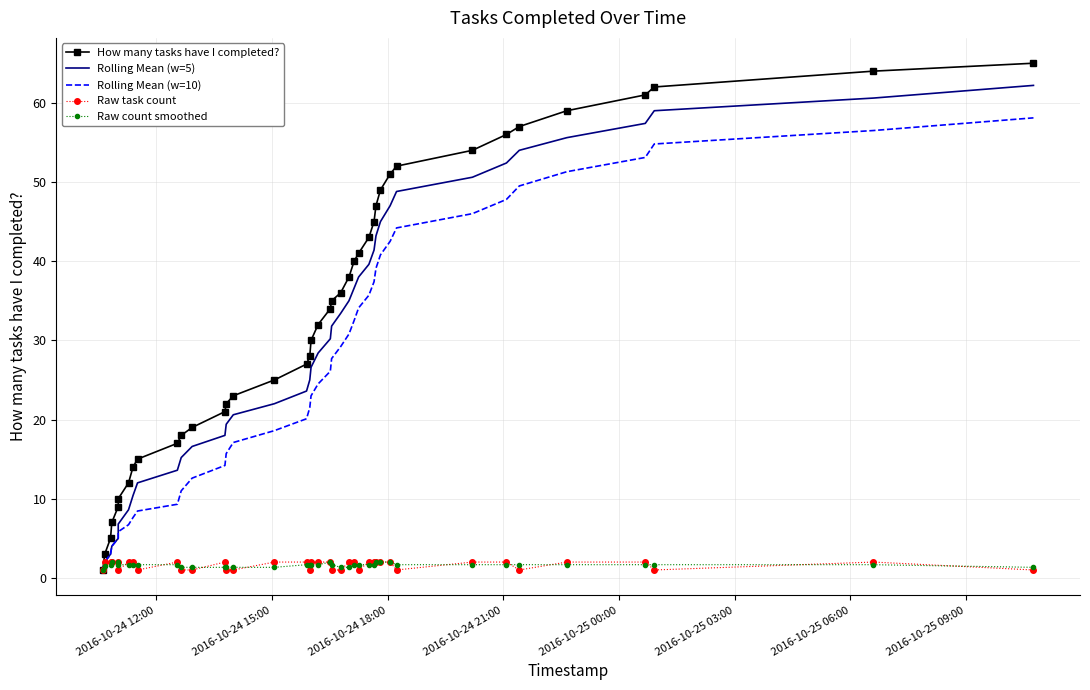

What are all the series names shown in the legend?

How many tasks have I completed?, Rolling Mean (w=5), Rolling Mean (w=10), Raw task count, Raw count smoothed